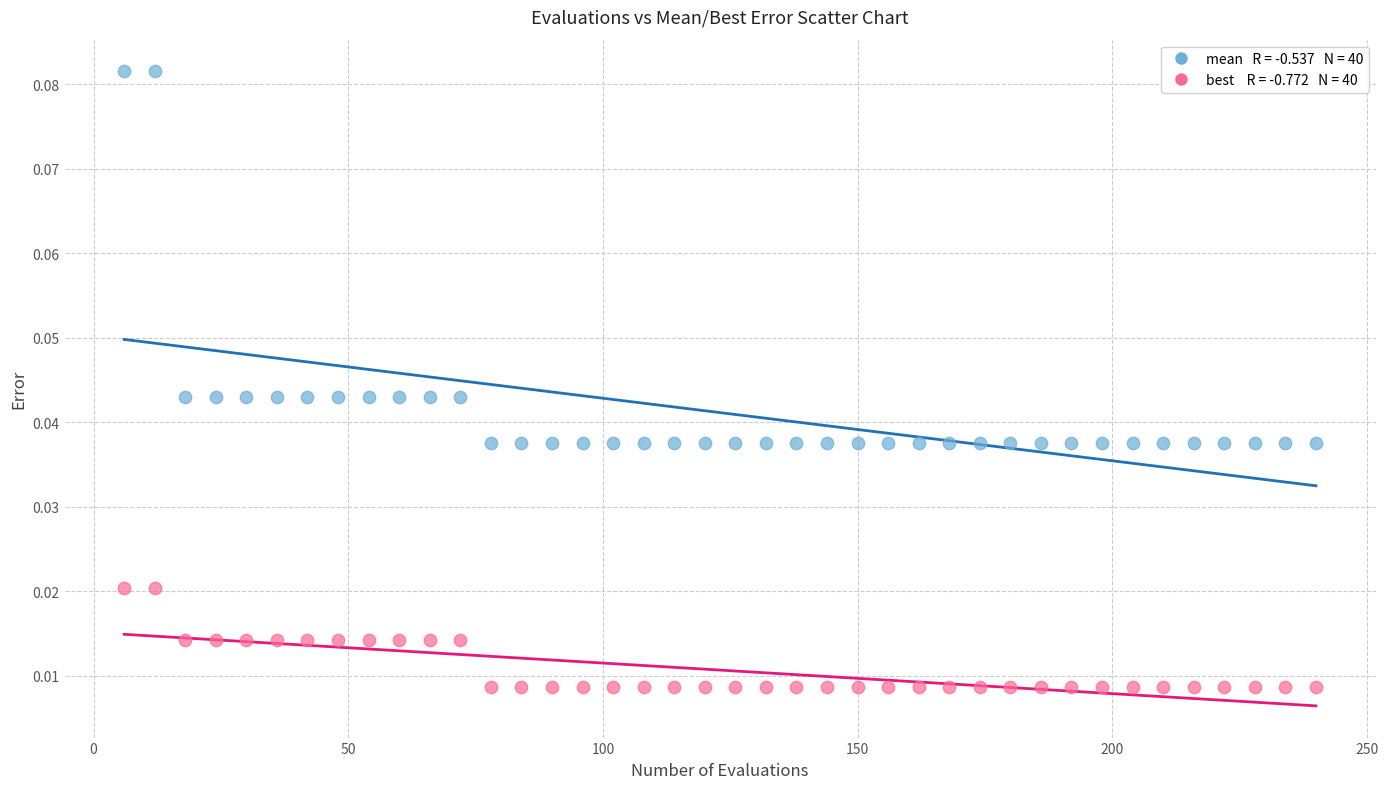

Across all data points, what is the range of X values (max minus min)?

234.0